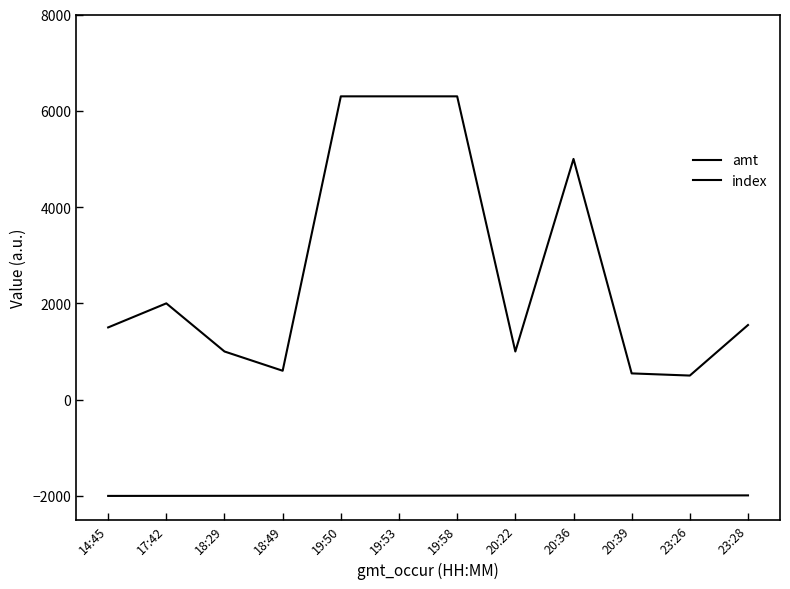

How many lines are shown in the chart?

2